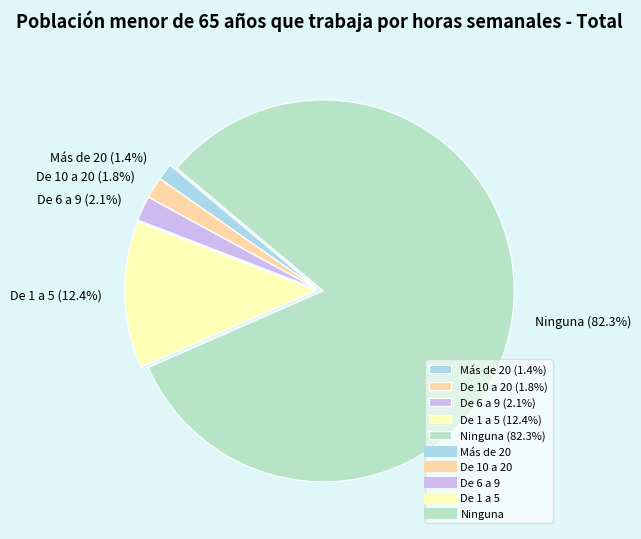

What percentage is NOT represented by De 10 a 20?

98.2%